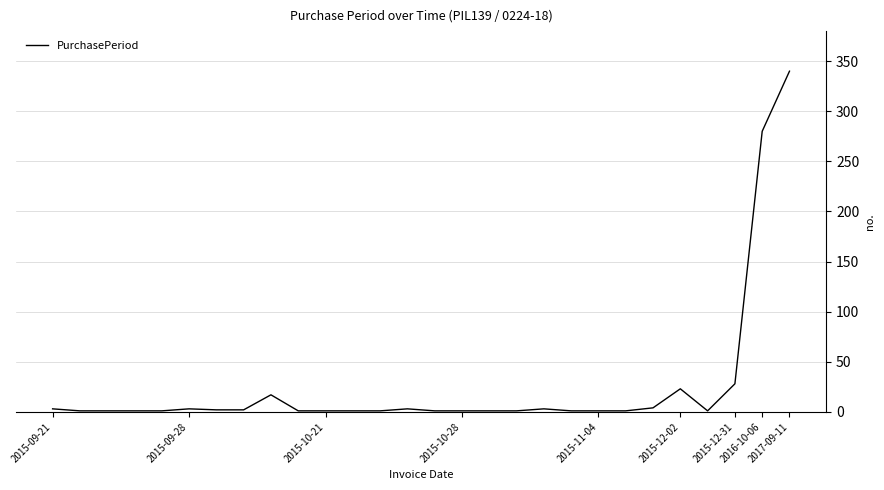

What is the difference between the maximum and minimum values?

339